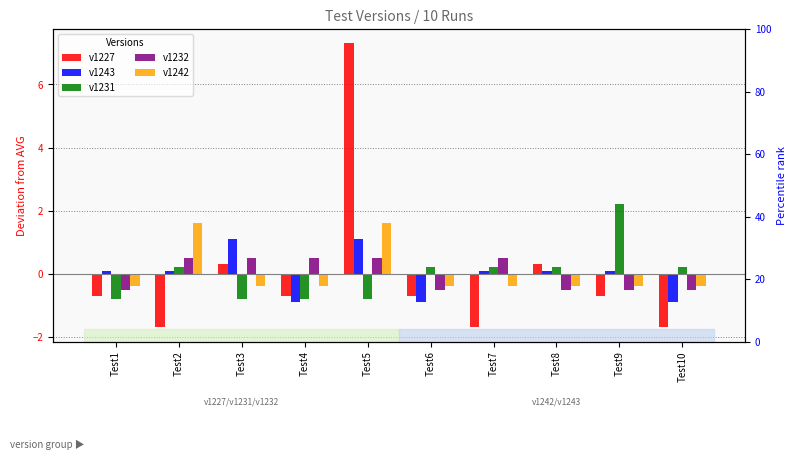

How many groups of bars are there?

10